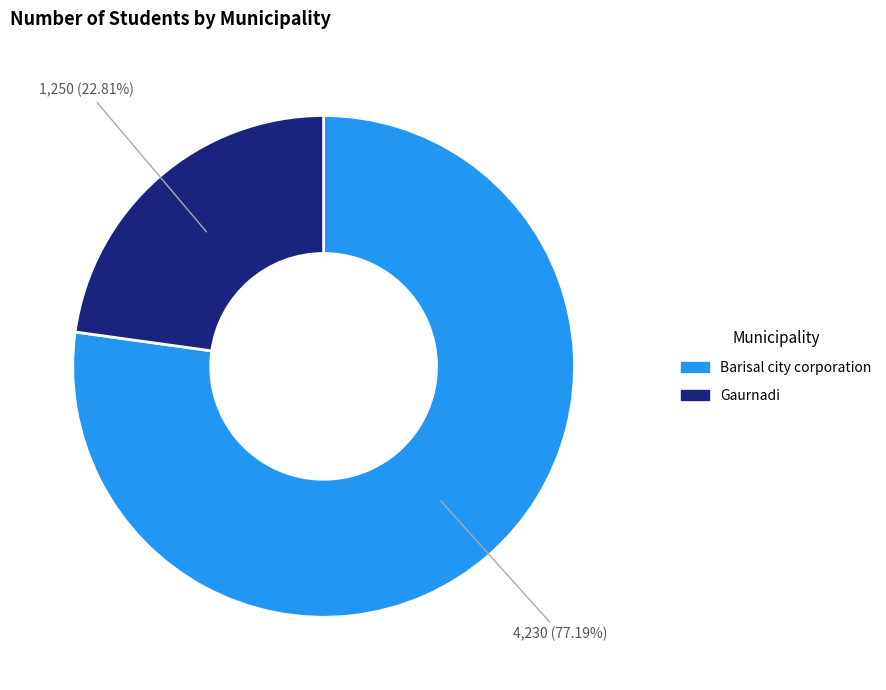

What percentage is the Gaurnadi slice, to the nearest percent?

23%